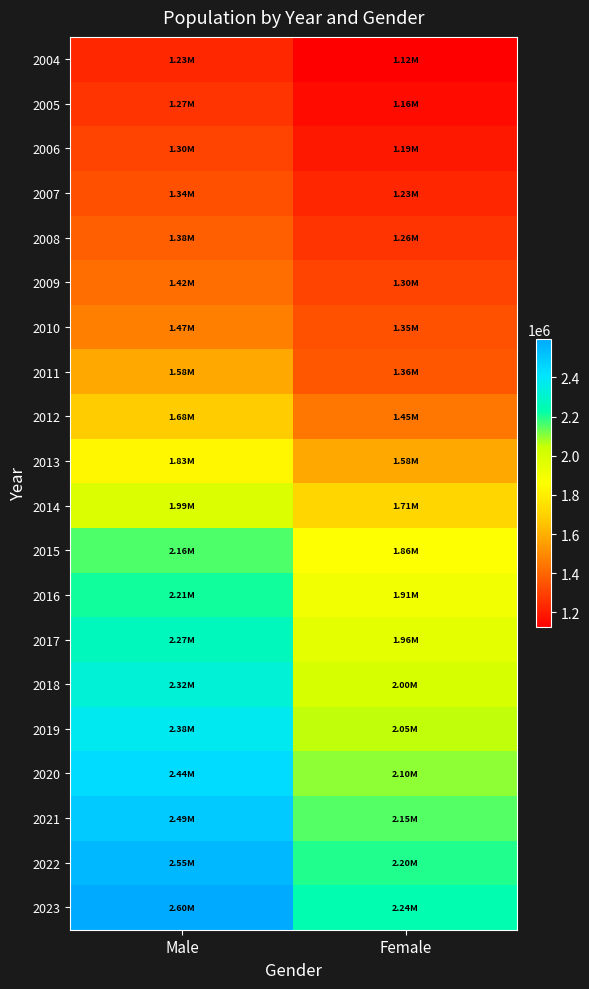

At which category is the sum across all series the highest?

Male